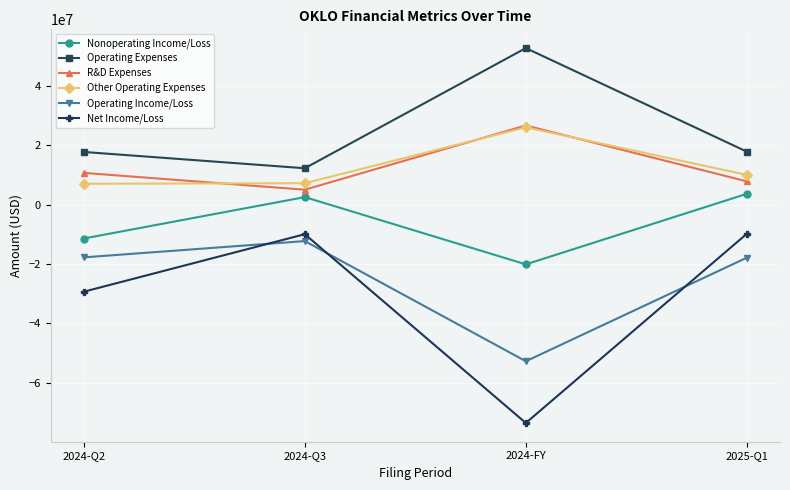

Where is the first local minimum for Nonoperating Income/Loss?

2024-FY